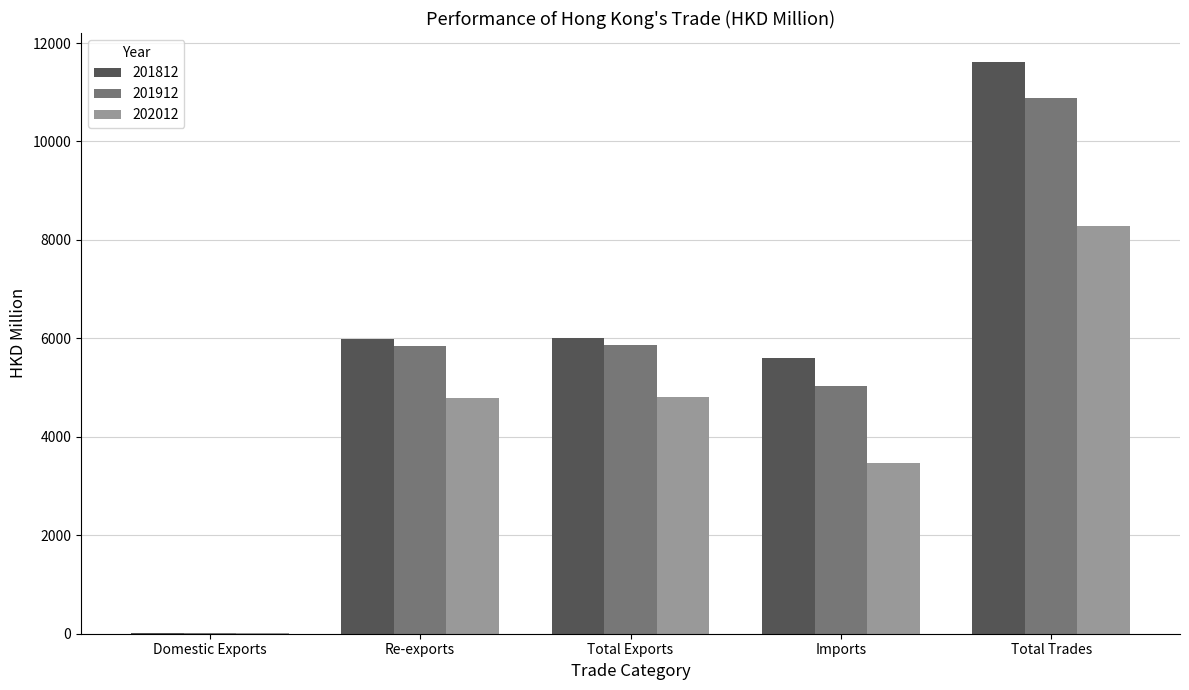

What is the spread (max minus min) of values at Imports?

2135.9